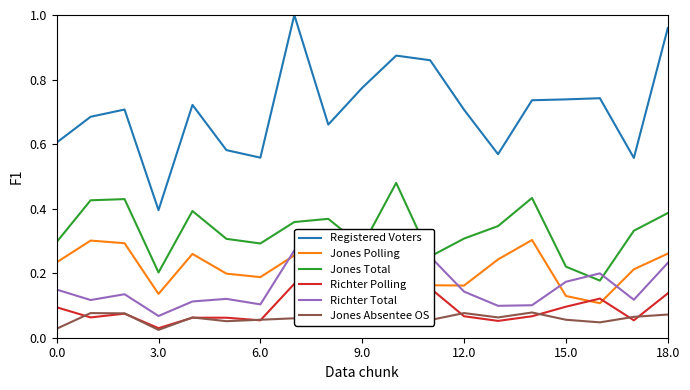

How many lines are shown in the chart?

6